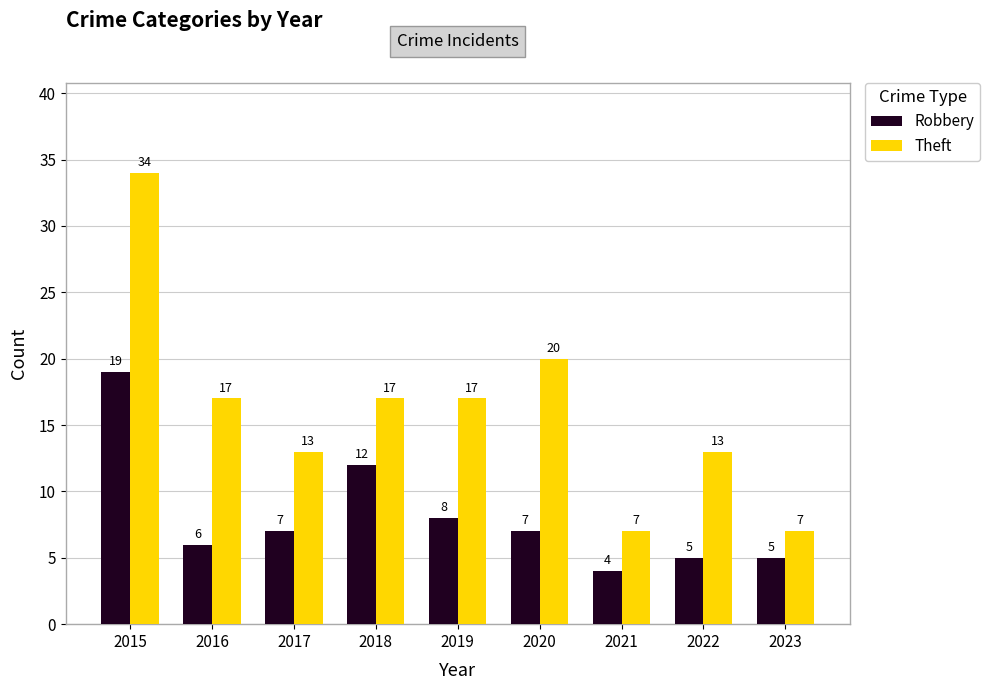

Reading right to left, what are all the values shown in this chart?

Robbery: 5	5	4	7	8	12	7	6	19
Theft: 7	13	7	20	17	17	13	17	34